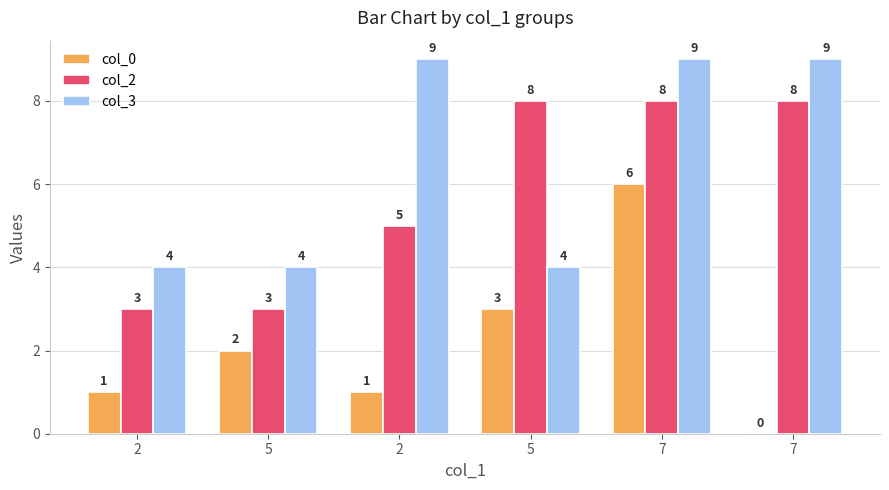

How many groups of bars are there?

6